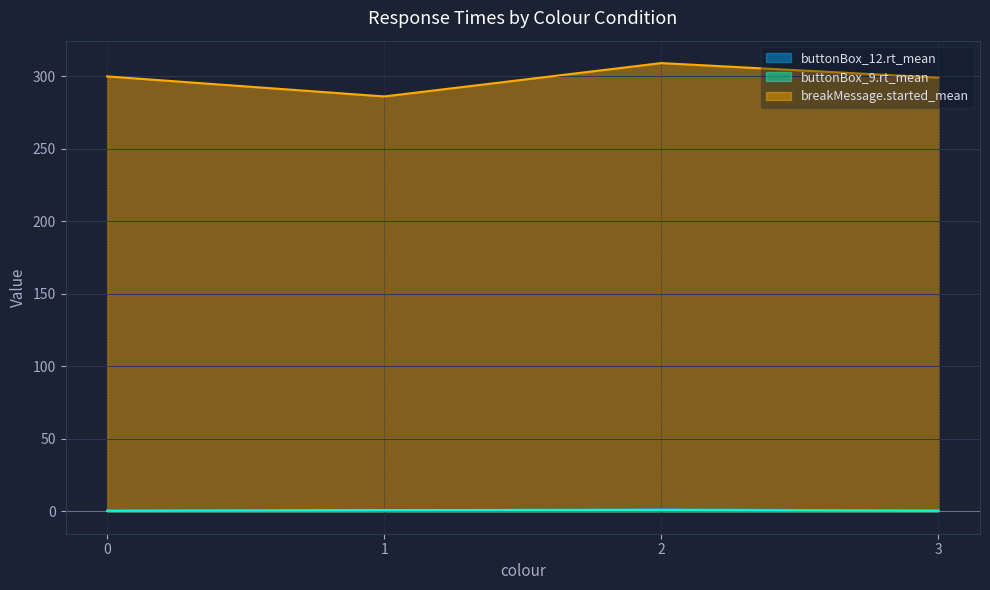

At which category does buttonBox_9.rt_mean reach its first local peak?

2